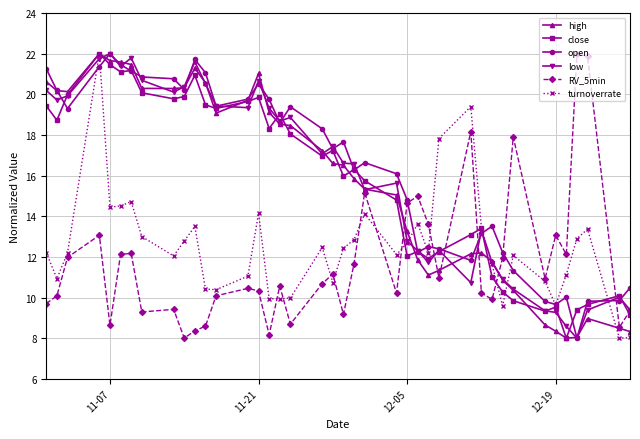

What is the value of the turnoverrate point at the 12th from the left?

10.4